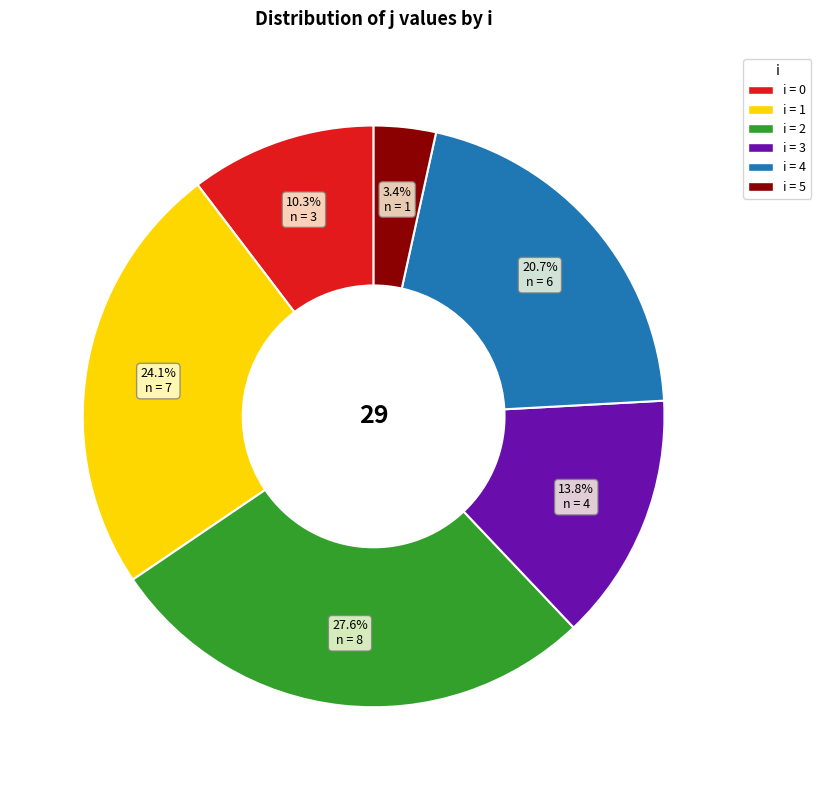

Does any single category account for the majority?

No